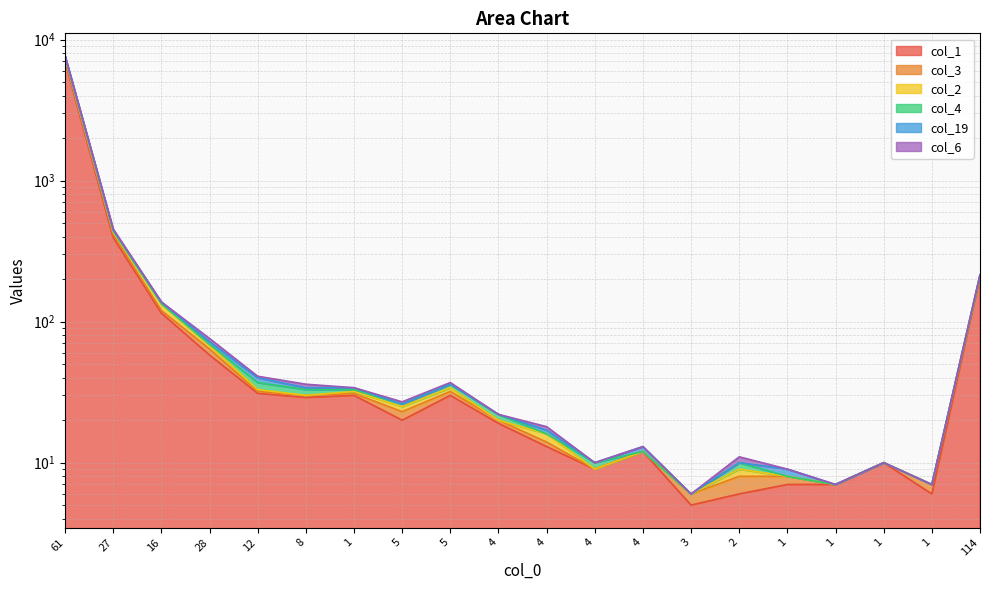

In col_3, how many points are higher than both neighbors (excluding endpoints)?

4